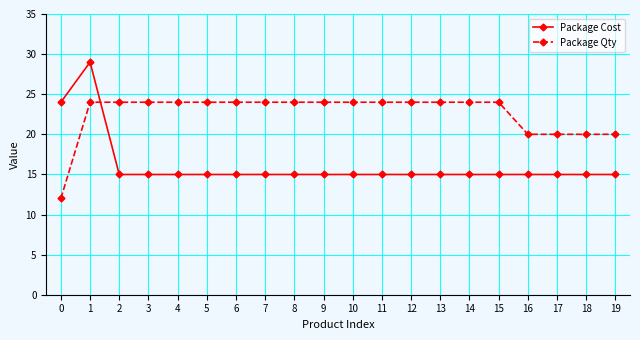

How many distinct data groups are displayed?

2